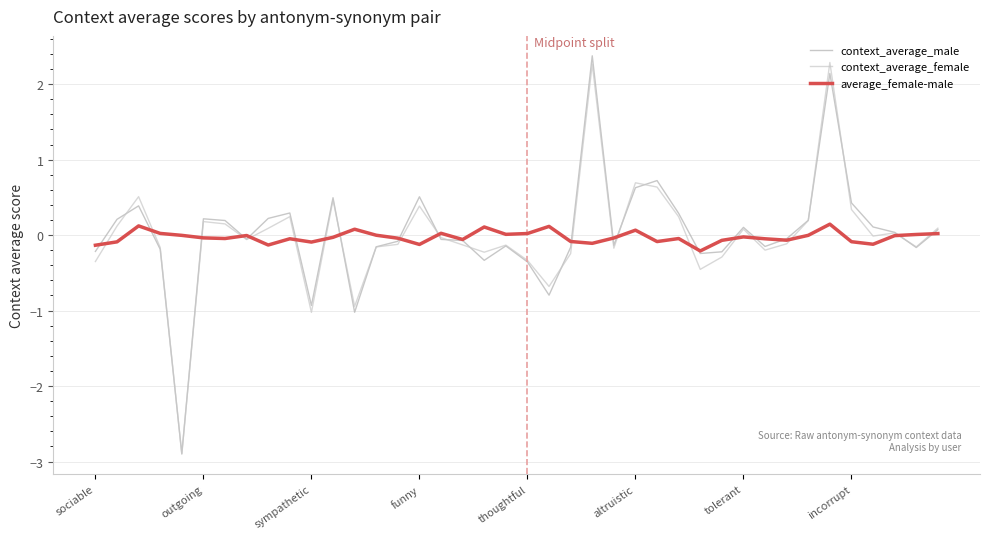

What is the smallest value displayed?

-2.9